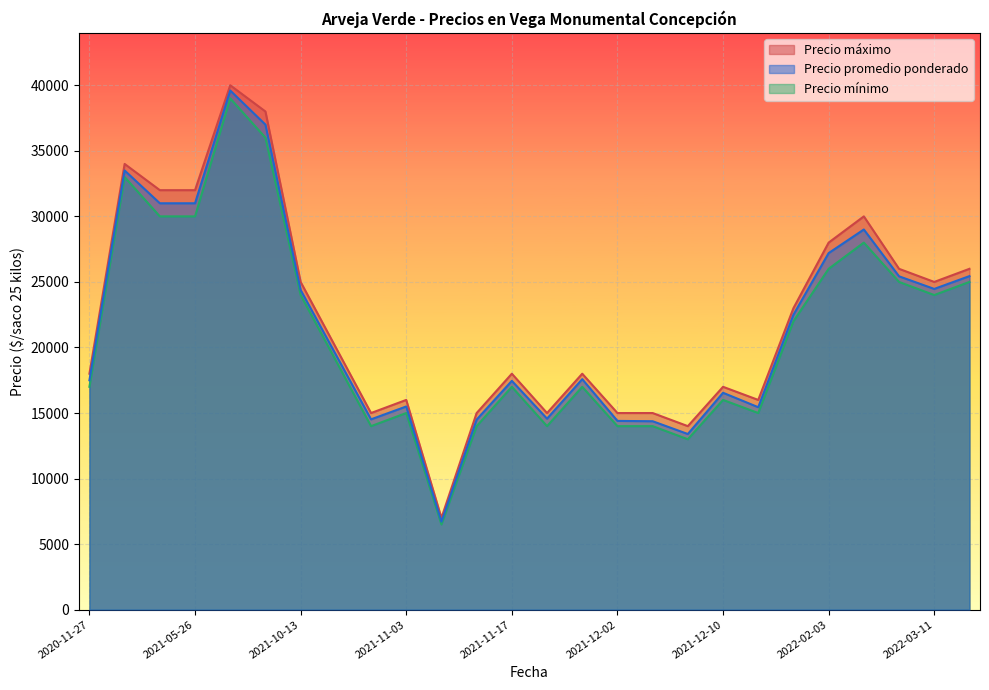

What is the total value across all series at 2021-11-12?

43500